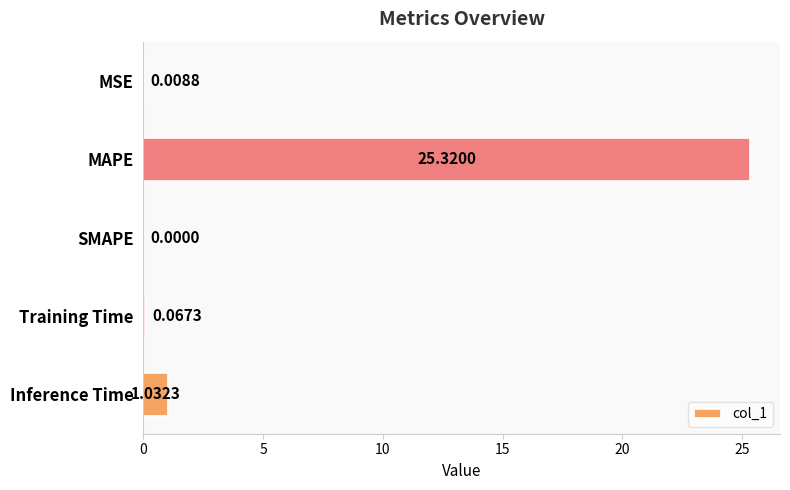

Which label corresponds to the largest value in the chart?

MAPE